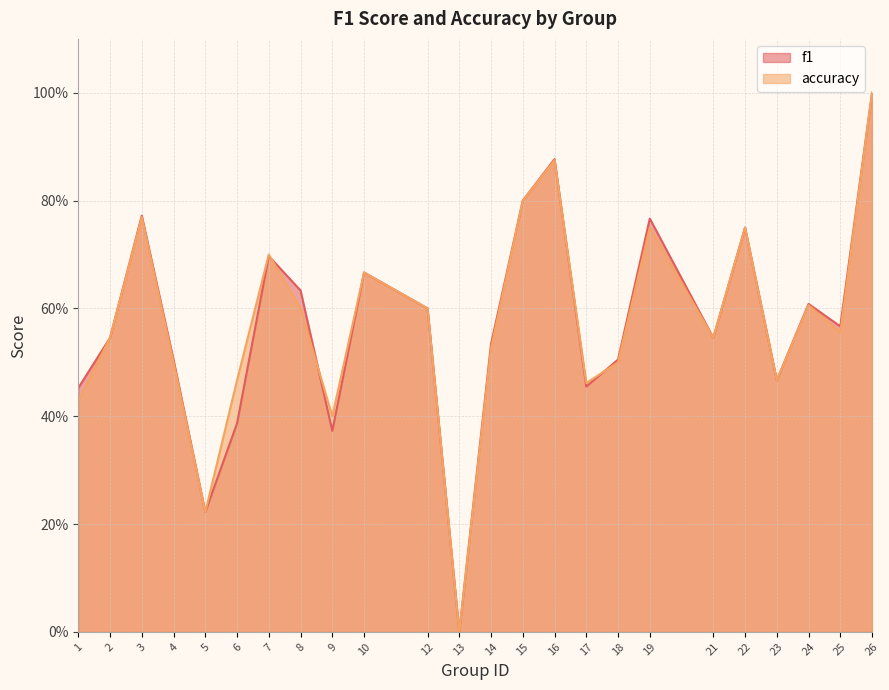

How many interior local valleys does the accuracy series have?

7